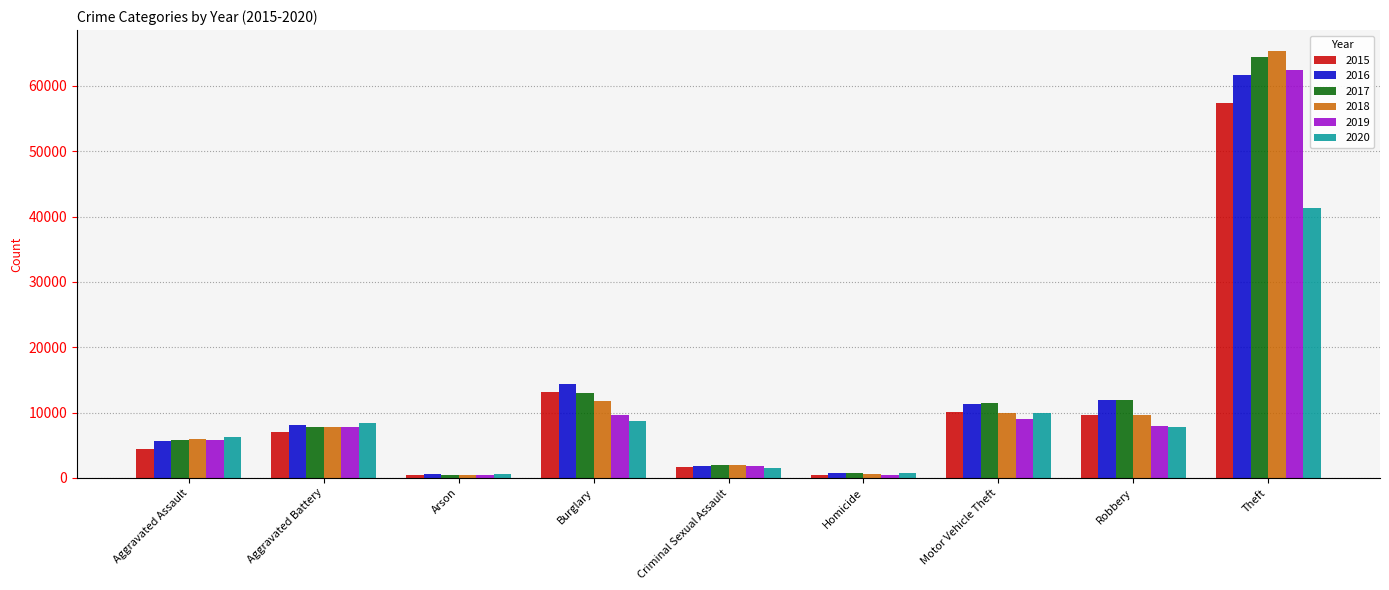

Which series has the widest spread of values?

2018